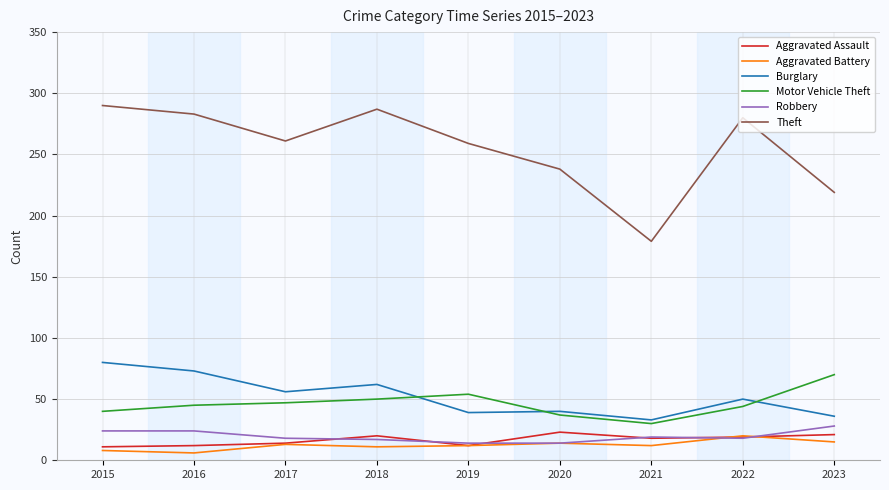

What is the spread (max minus min) of values at 2019?

247